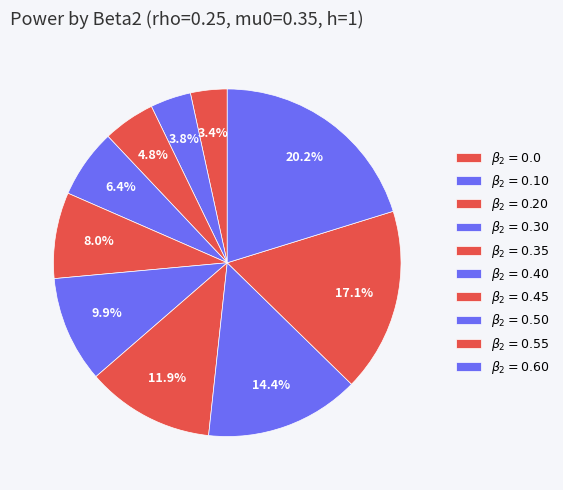

Count the number of slices in the pie.

10